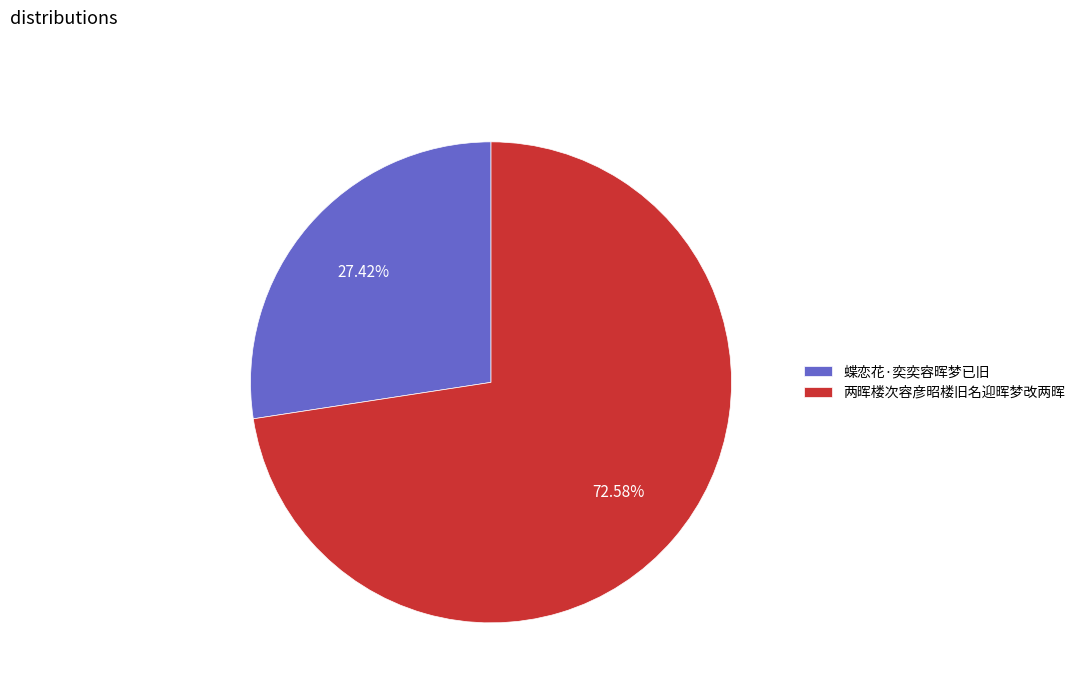

Which slice represents more than half of the pie?

两晖楼次容彦昭楼旧名迎晖梦改两晖